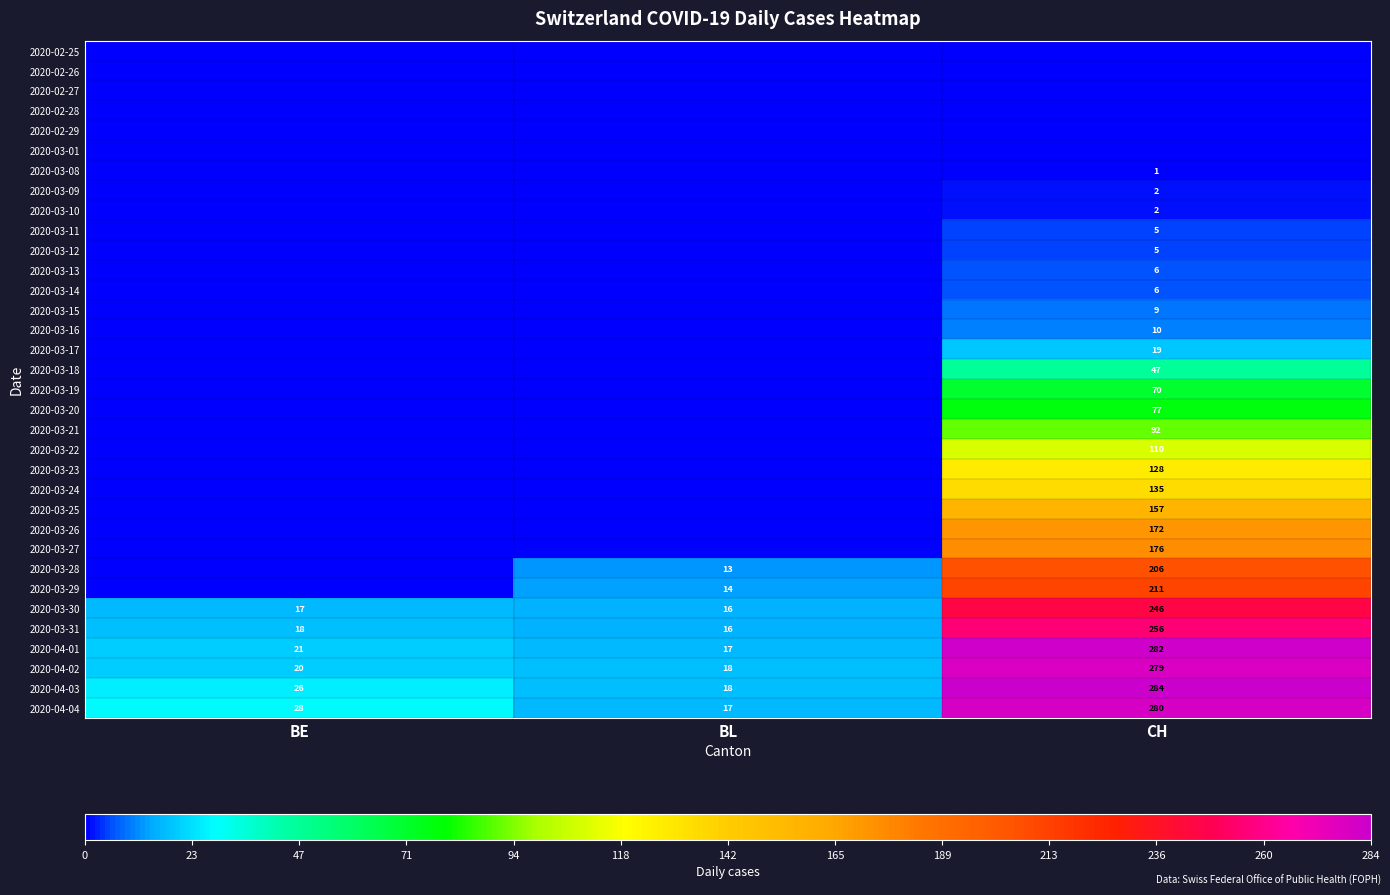

What is the difference between the maximum and second lowest values in the 2020-04-01 series?

261